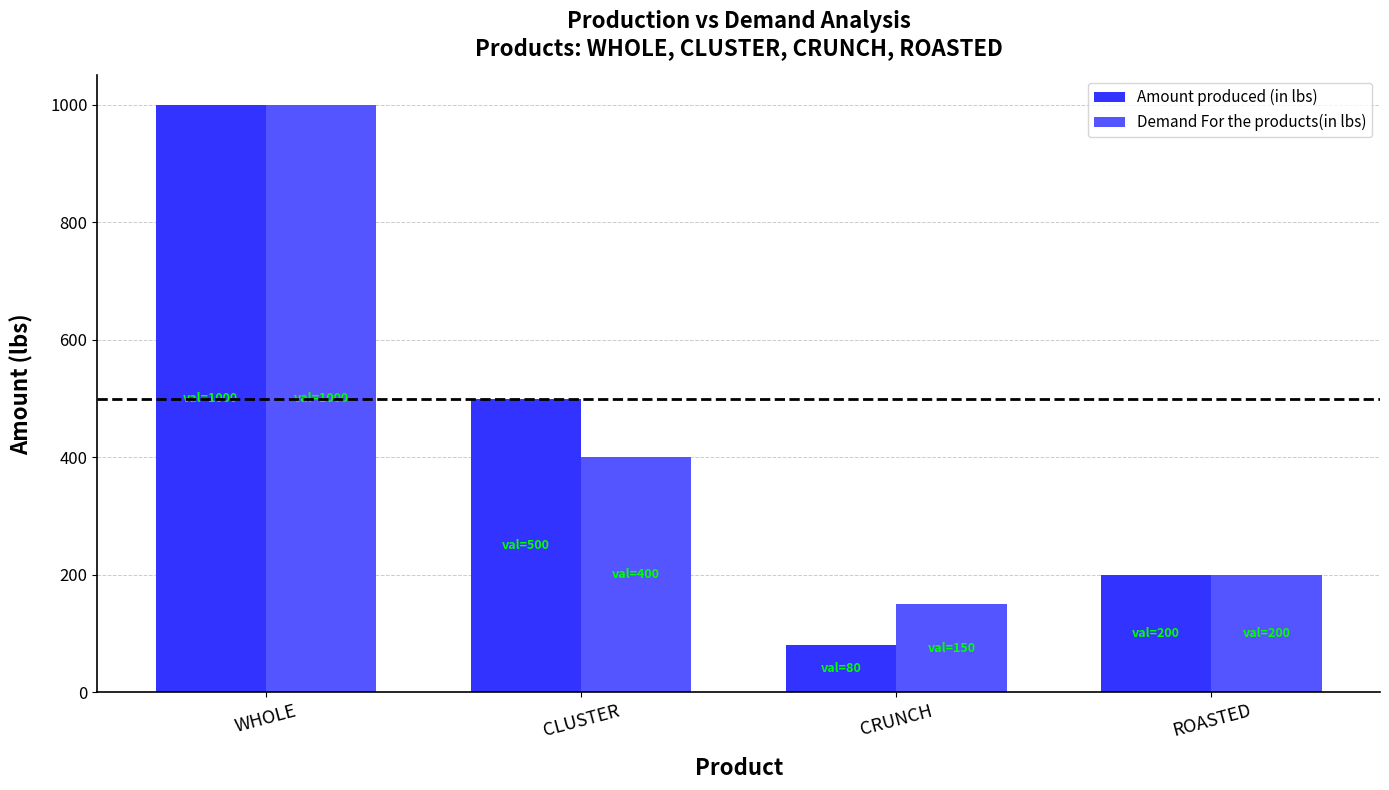

What is the value of the Demand For the products(in lbs) bar at the 3rd from the left?

150.0